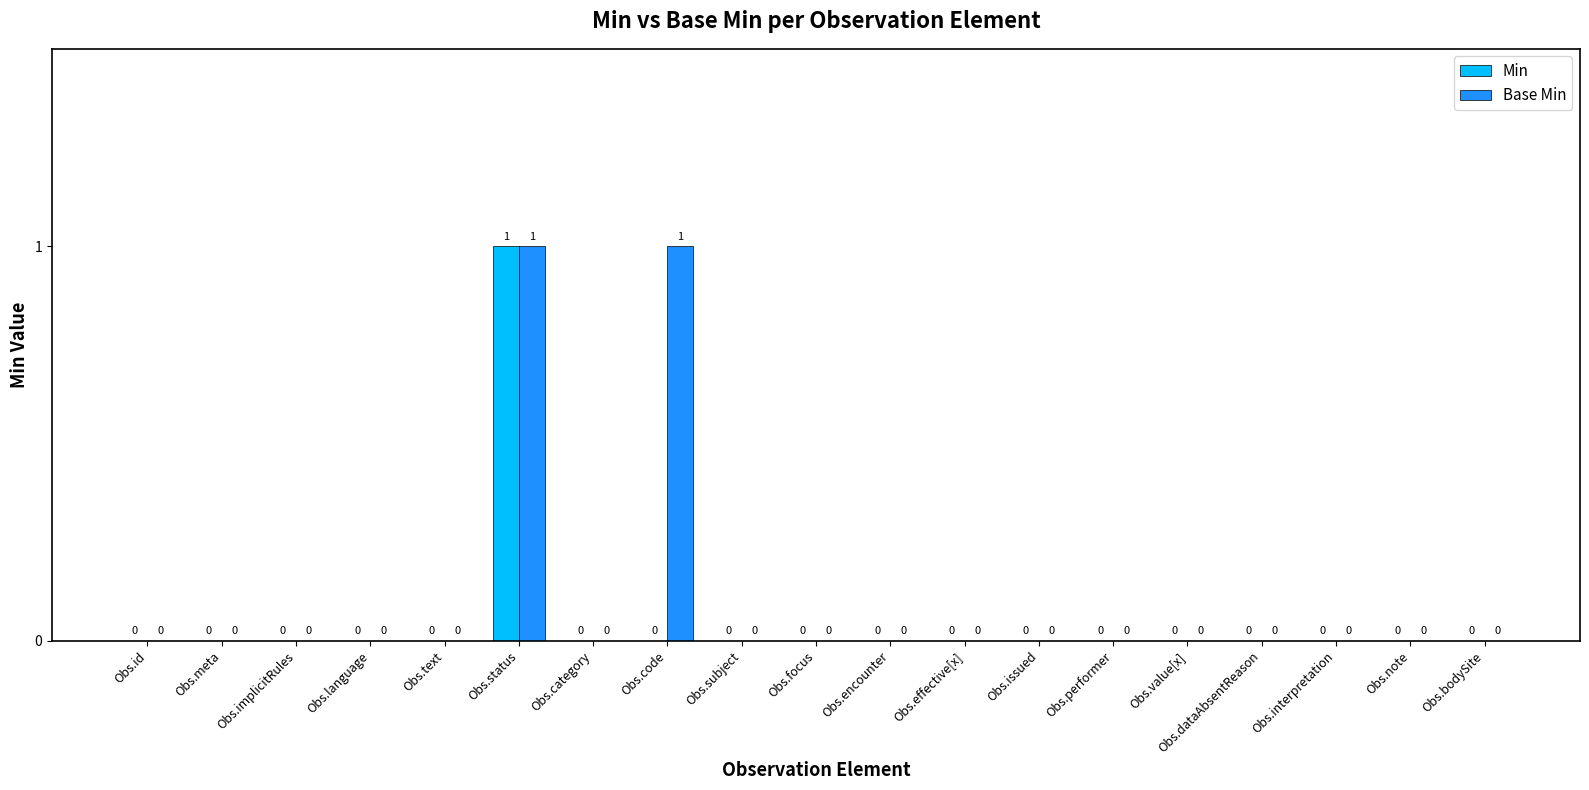

At which category is the sum across all series the highest?

Obs.status